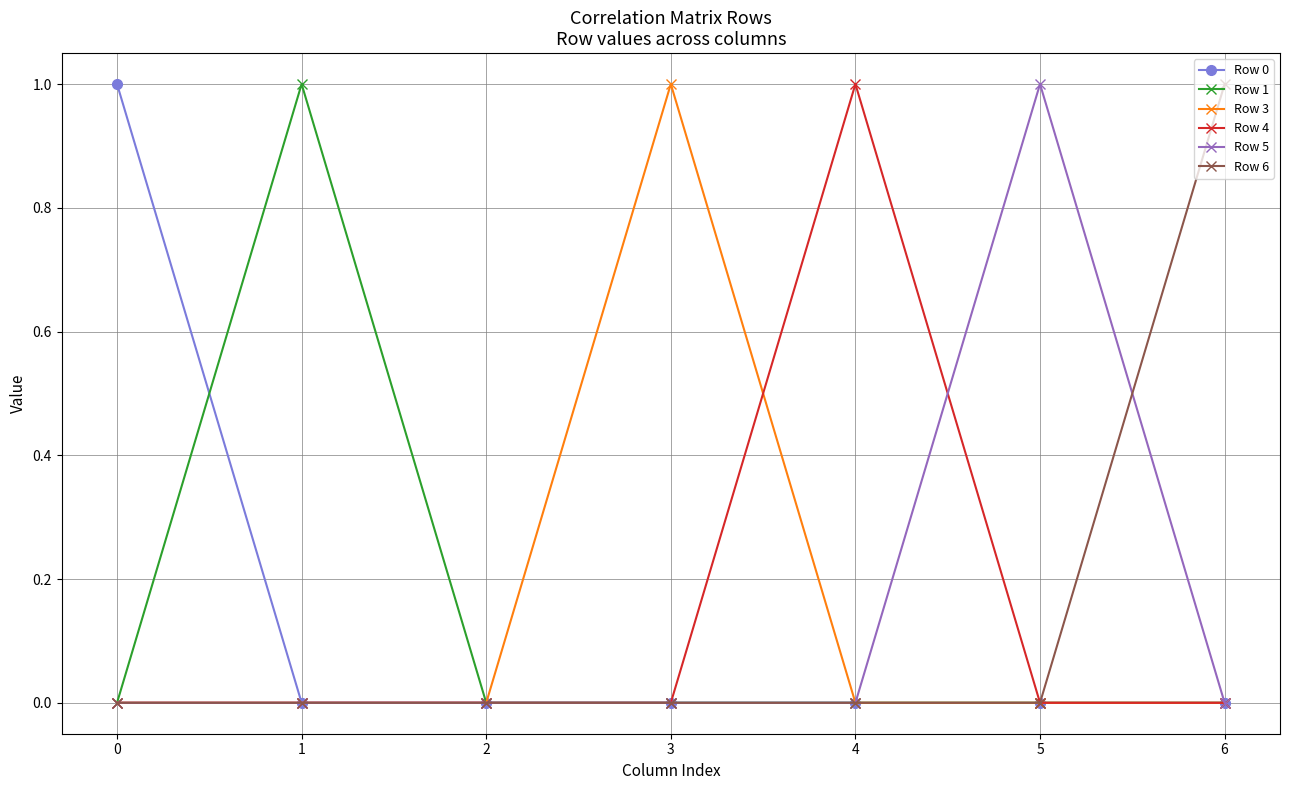

How many intersections are there between Row 5 and Row 1?

2